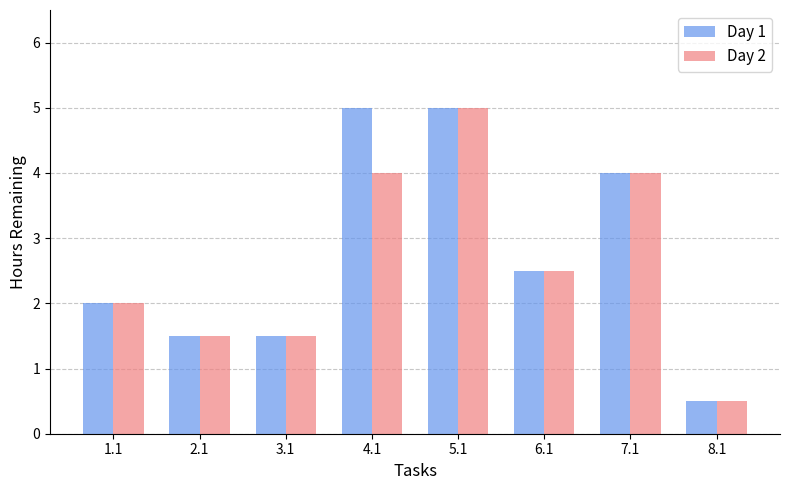

Rank the series by their average value, from highest to lowest.

Day 1, Day 2